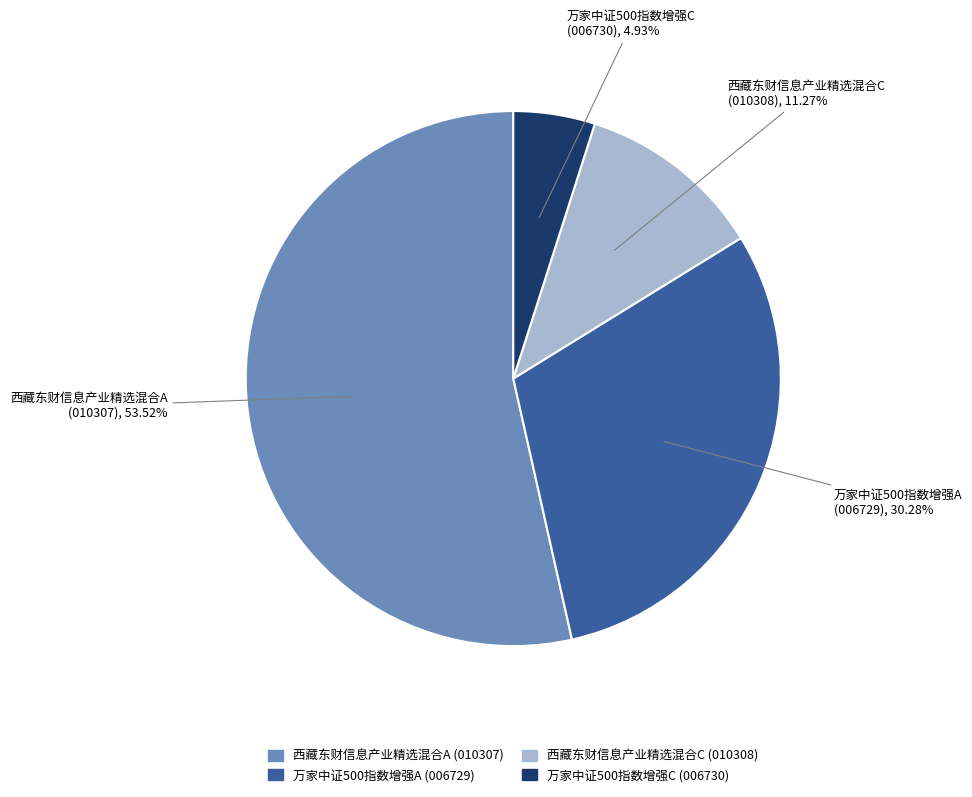

Do 西藏东财信息产业精选混合A and 万家中证500指数增强A together represent more than half of the pie?

Yes